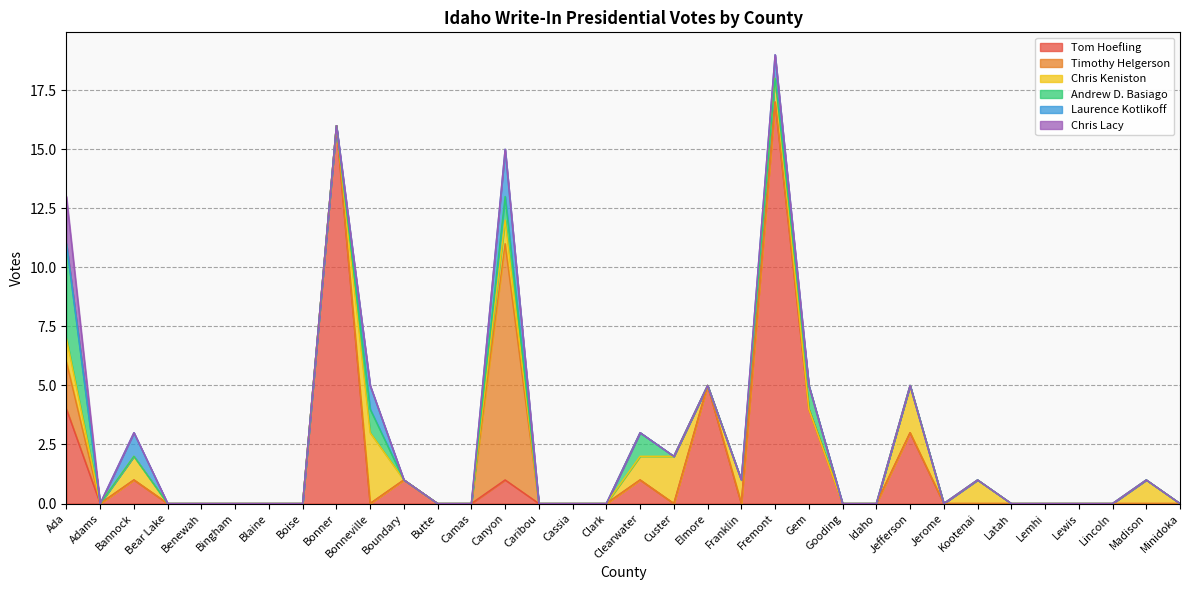

At which category does Timothy Helgerson reach its first local peak?

Canyon